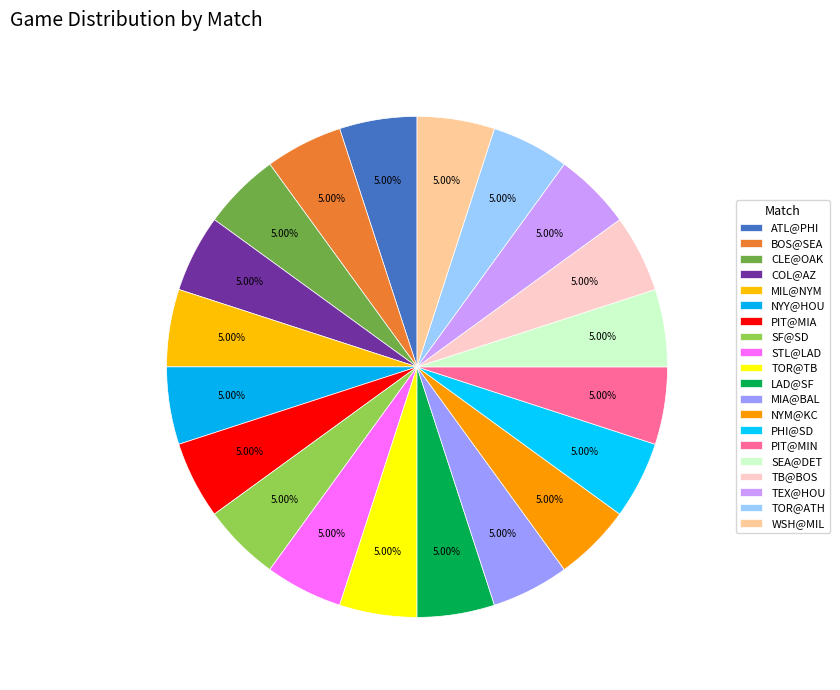

Between WSH@MIL and PIT@MIN, which is larger?

WSH@MIL